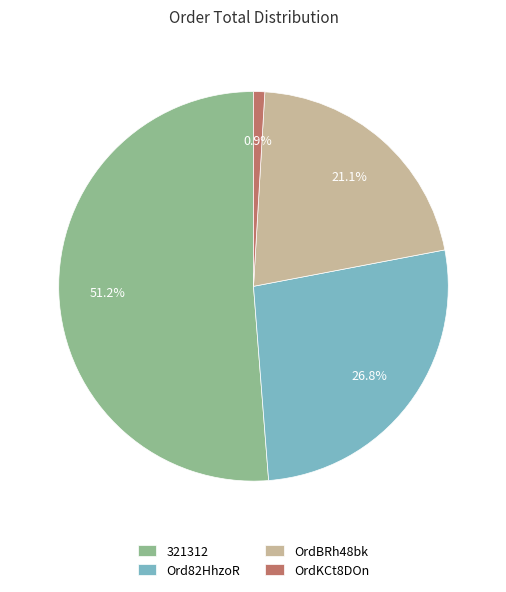

To the nearest percent, what is the combined percentage of Ord82HhzoR and OrdBRh48bk?

48%